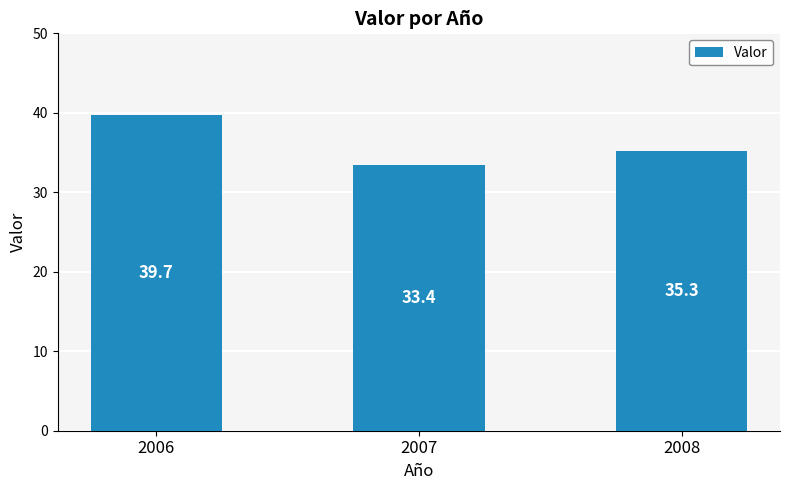

Which has a higher value, 2008 or 2006?

2006